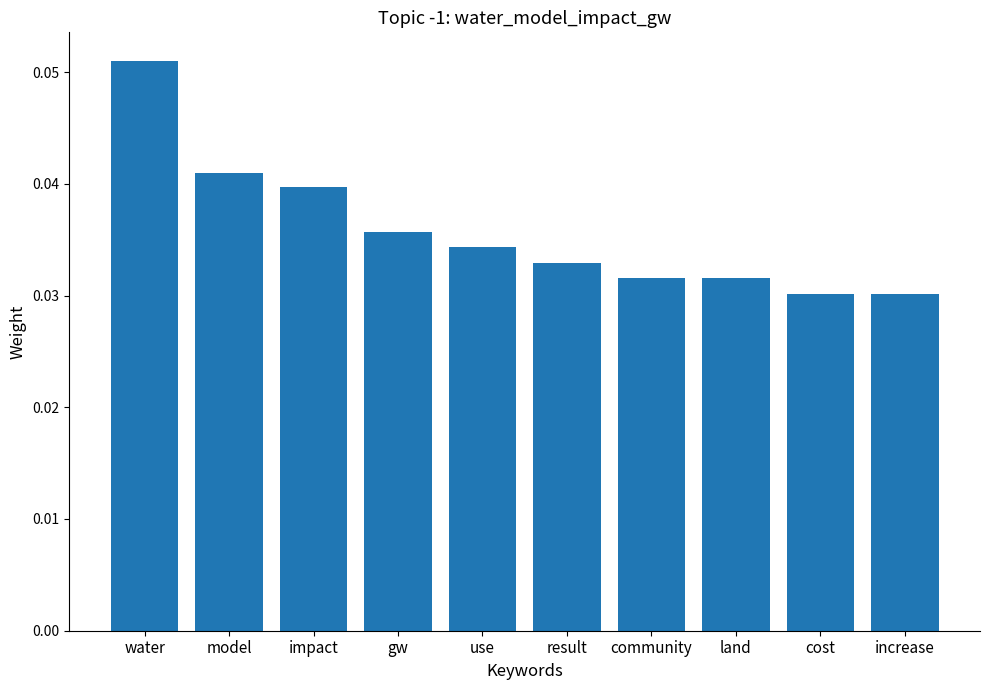

What is the label of the 2nd bar from the left?

model